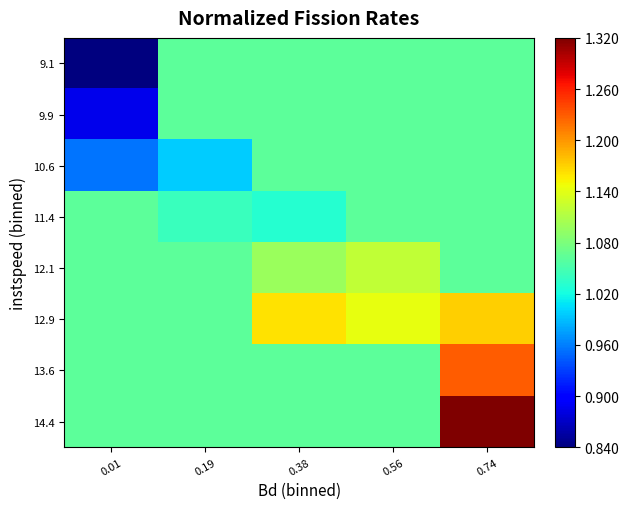

Reading right to left, list all the values displayed in this chart.

9.1: 0.74=1.1	0.56=1.1	0.38=1.1	0.19=1.1	0.01=0.8
9.9: 0.74=1.1	0.56=1.1	0.38=1.1	0.19=1.1	0.01=0.9
10.6: 0.74=1.1	0.56=1.1	0.38=1.1	0.19=1.0	0.01=1.0
11.4: 0.74=1.1	0.56=1.1	0.38=1.0	0.19=1.0	0.01=1.1
12.1: 0.74=1.1	0.56=1.1	0.38=1.1	0.19=1.1	0.01=1.1
12.9: 0.74=1.2	0.56=1.1	0.38=1.2	0.19=1.1	0.01=1.1
13.6: 0.74=1.2	0.56=1.1	0.38=1.1	0.19=1.1	0.01=1.1
14.4: 0.74=1.3	0.56=1.1	0.38=1.1	0.19=1.1	0.01=1.1